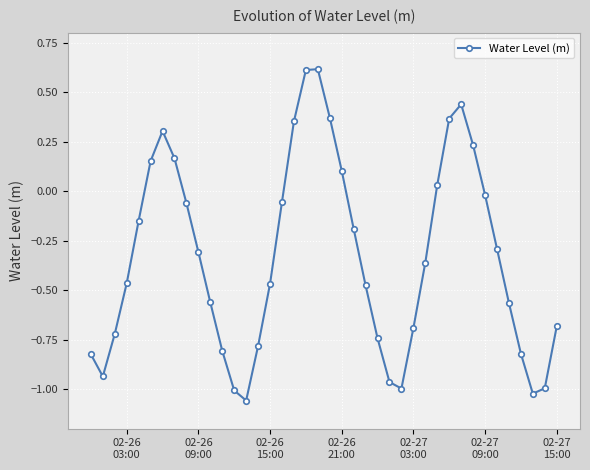

What is the greatest value displayed?

0.6